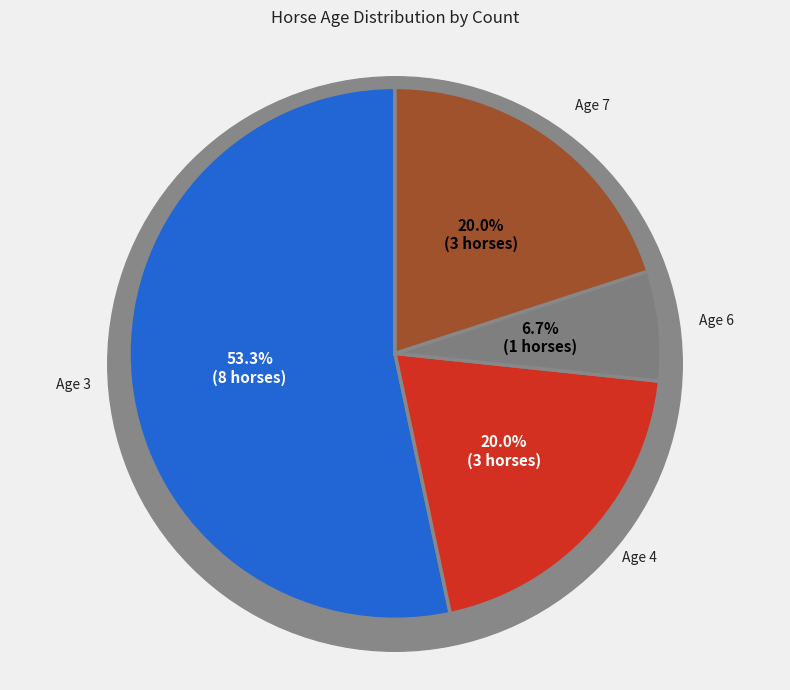

What is the change in value from Age 4 to Age 6?

-2